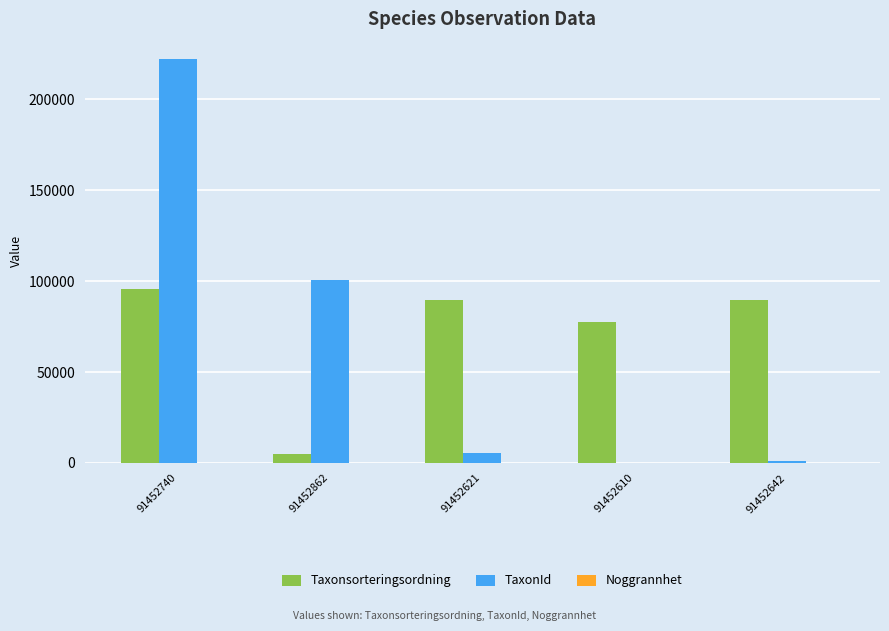

Does the chart contain stacked bars?

No